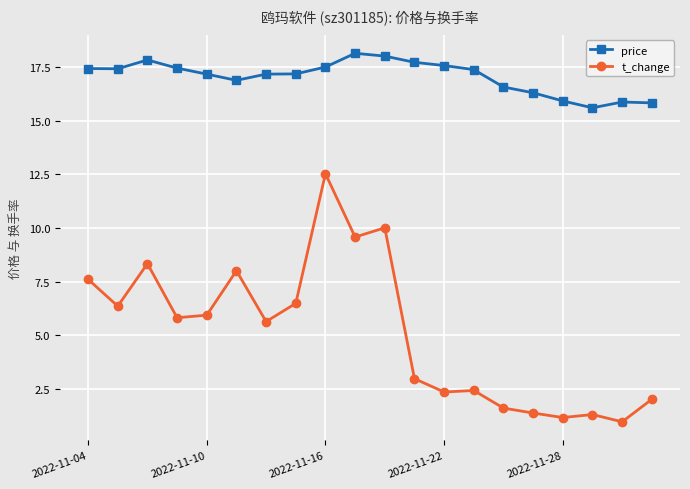

Which series has the widest spread of values?

t_change